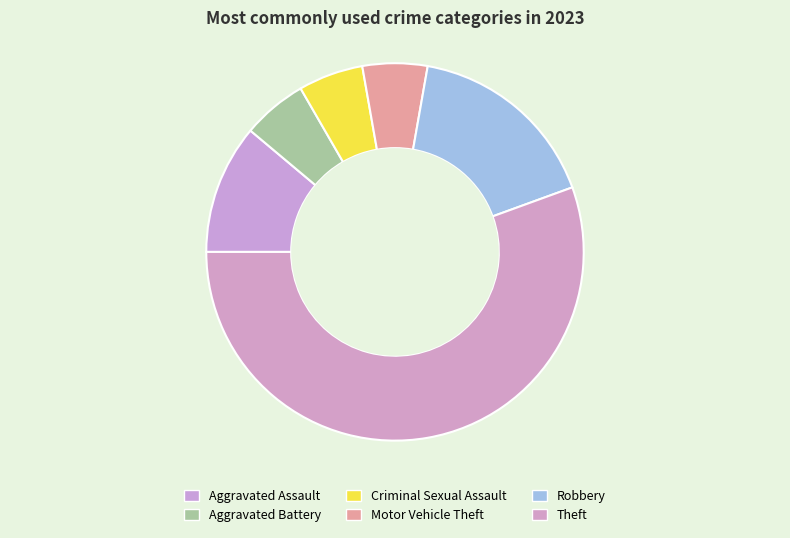

True or false: Motor Vehicle Theft accounts for 6% of the total.

True